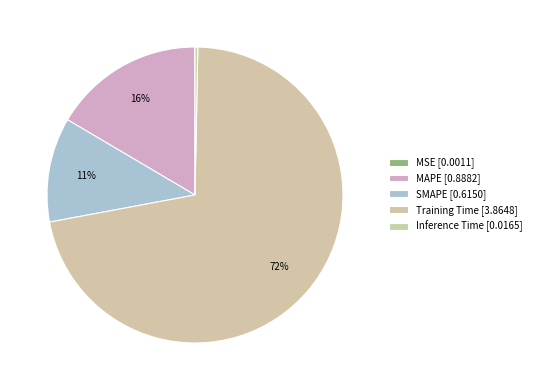

What percentage is the MAPE slice, to the nearest percent?

16%